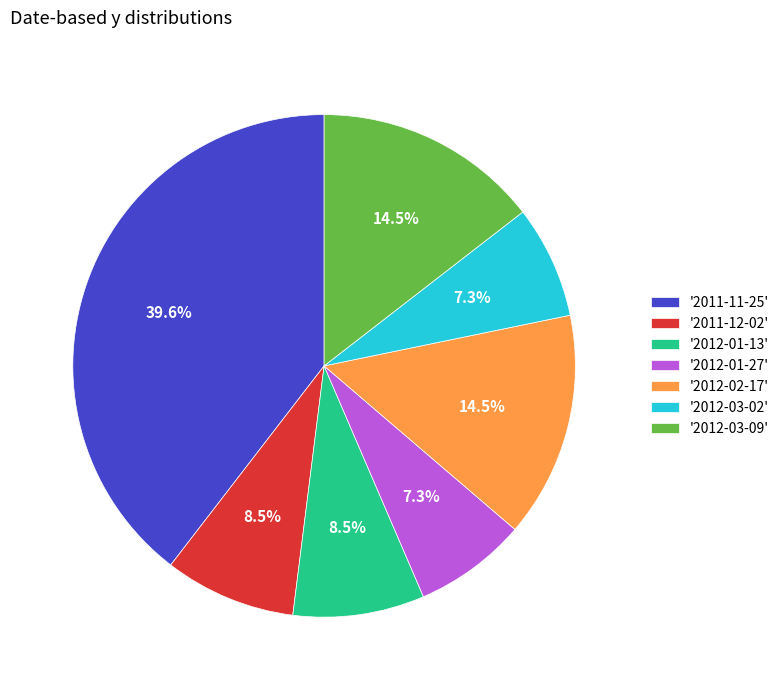

Does '2011-11-25' represent more than half of the total?

No